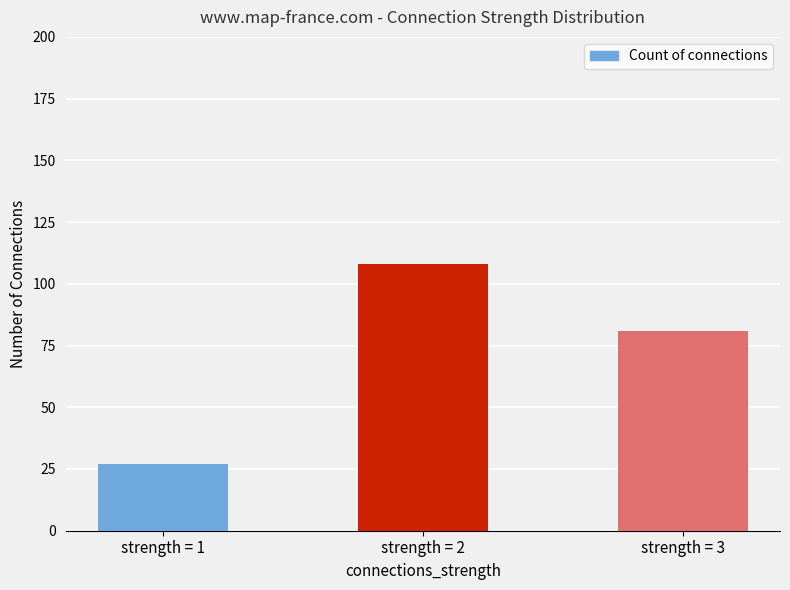

What is the value of the 3rd bar from the left?

81